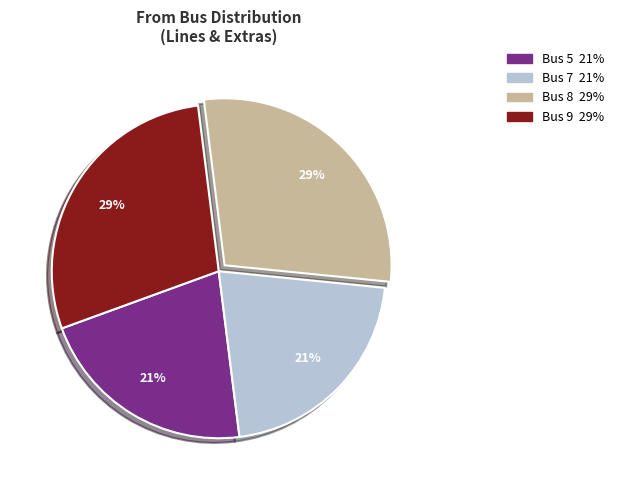

To the nearest percent, what is the average slice percentage?

25%